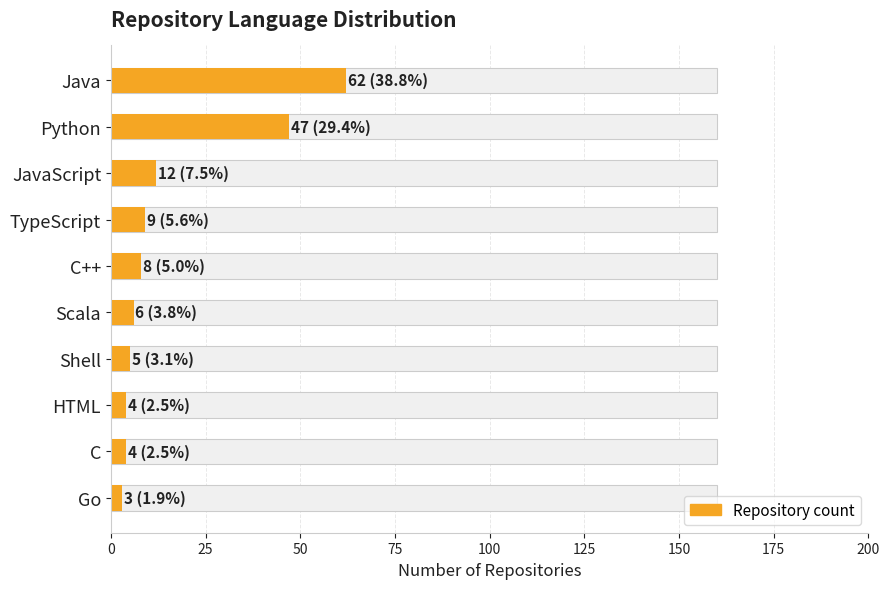

Reading left to right, extract all data points from this chart.

62	47	12	9	8	6	5	4	4	3